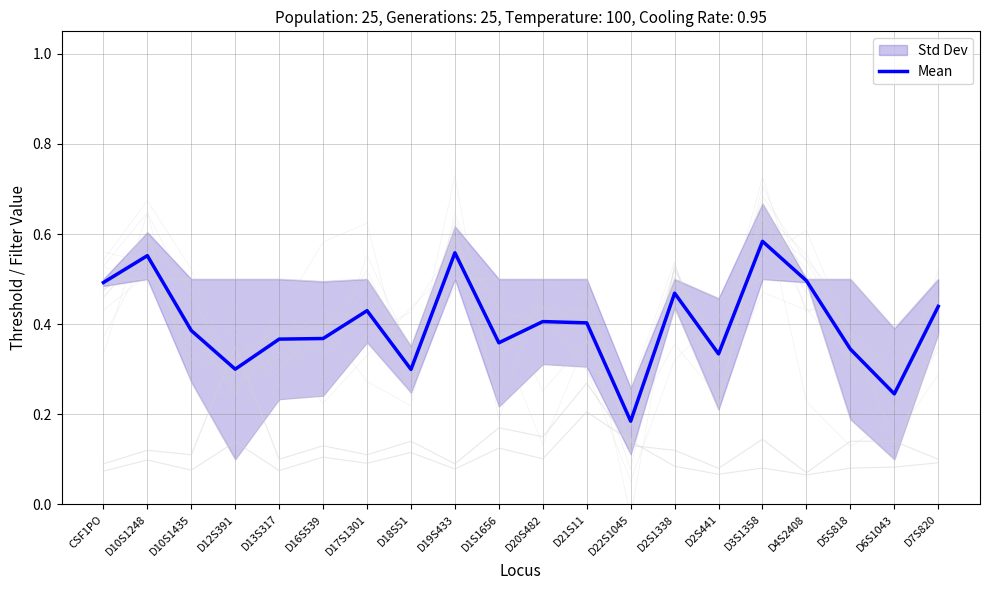

List the labels in order of value, largest first.

D3S1358, D19S433, D10S1248, D4S2408, CSF1PO, D2S1338, D7S820, D17S1301, D20S482, D21S11, D10S1435, D16S539, D13S317, D1S1656, D5S818, D2S441, D12S391, D18S51, D6S1043, D22S1045